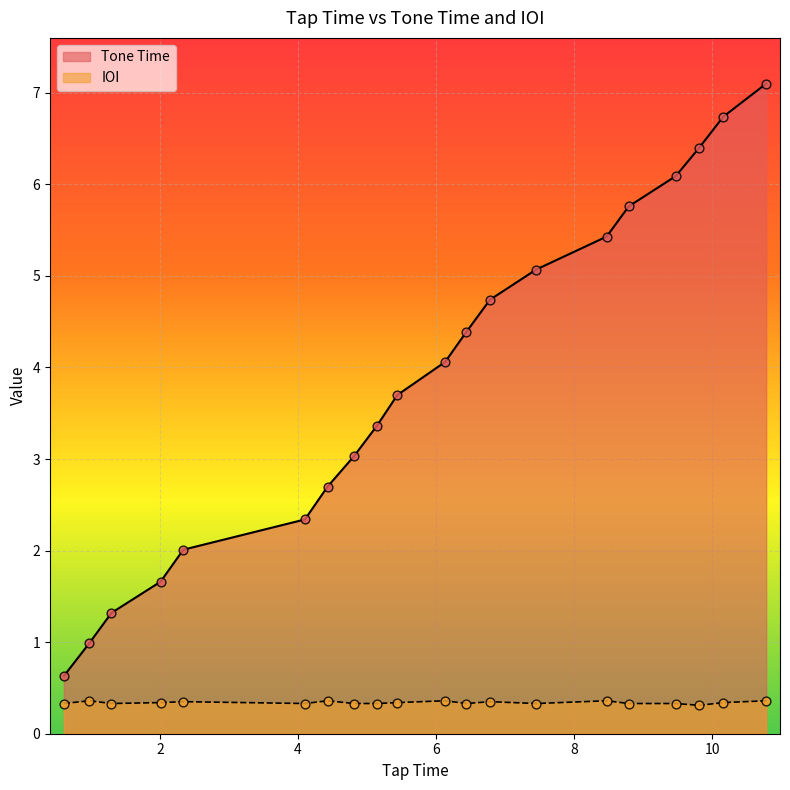

Which series has the largest total across all categories?

Tone Time